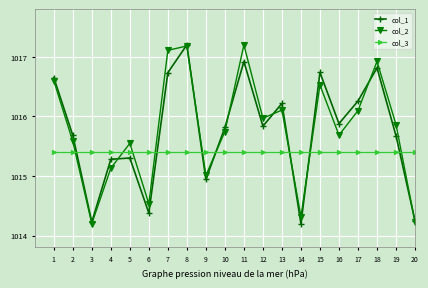

Between which two adjacent categories do col_2 and col_3 first intersect?

2 and 3